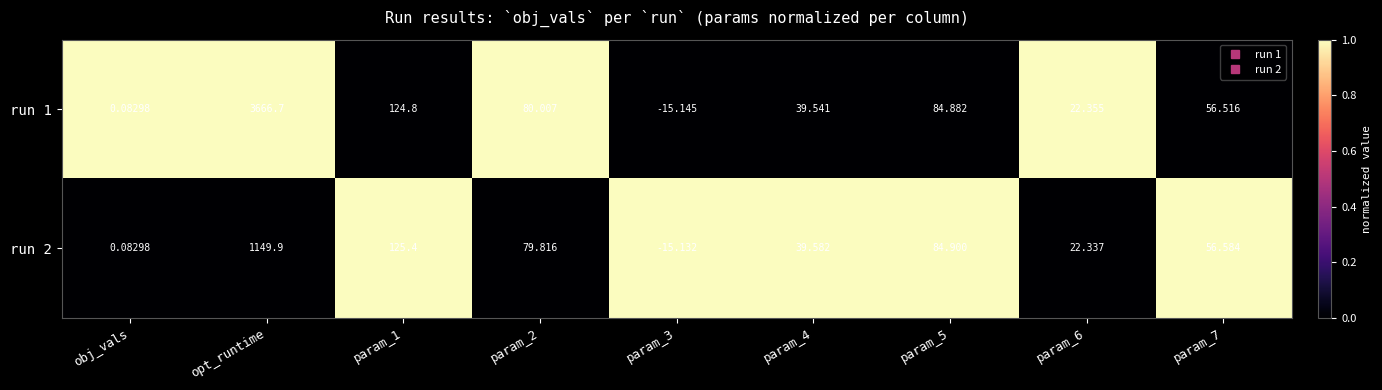

Rank the series by their maximum value, from highest to lowest.

run 1, run 2